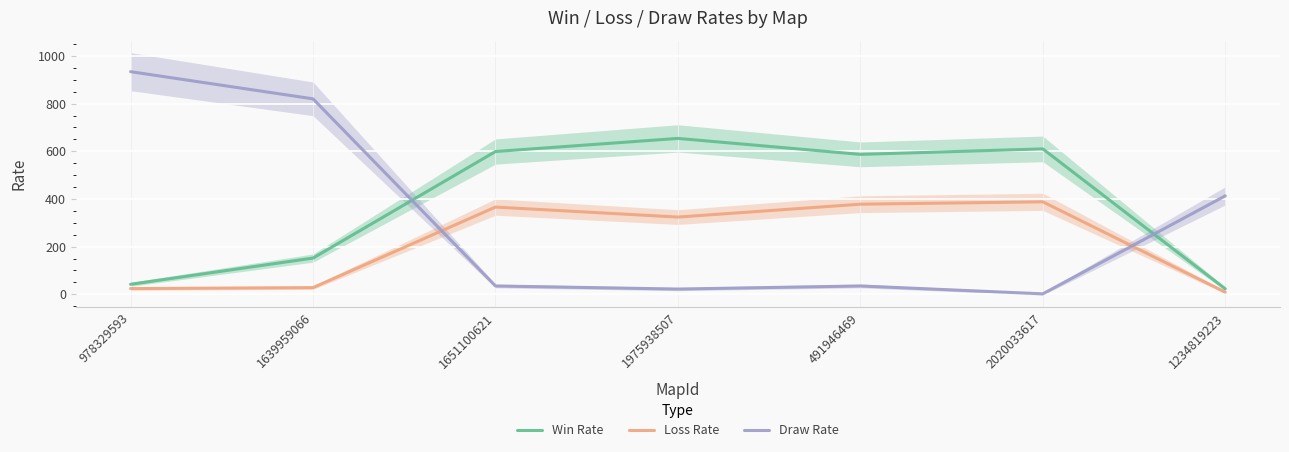

Which has a higher value, 491946469 or 1234819223?

491946469